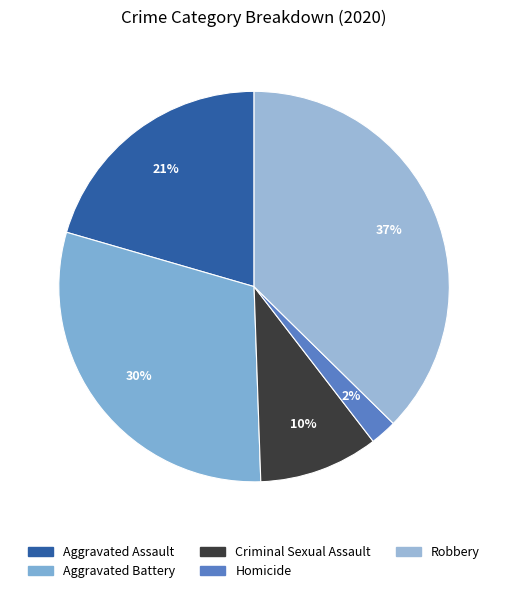

How many slices are in this pie chart?

5